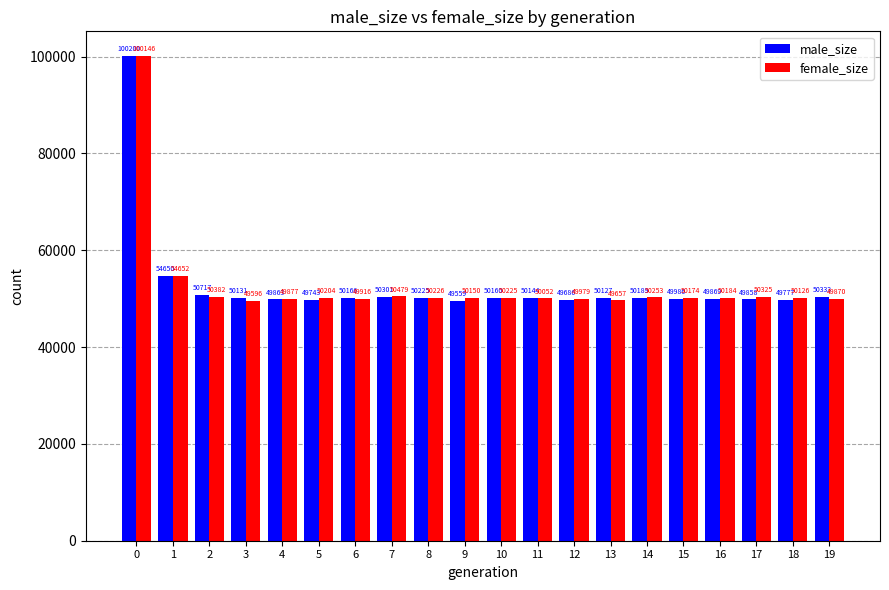

Reading right to left, extract all data points from this chart.

male_size: 50333	49777	49858	49869	49986	50189	50127	49686	50144	50160	49559	50225	50301	50166	49743	49863	50131	50717	54650	100200
female_size: 49870	50126	50325	50184	50174	50253	49657	49979	50052	50225	50150	50226	50479	49916	50204	49877	49596	50382	54652	100146